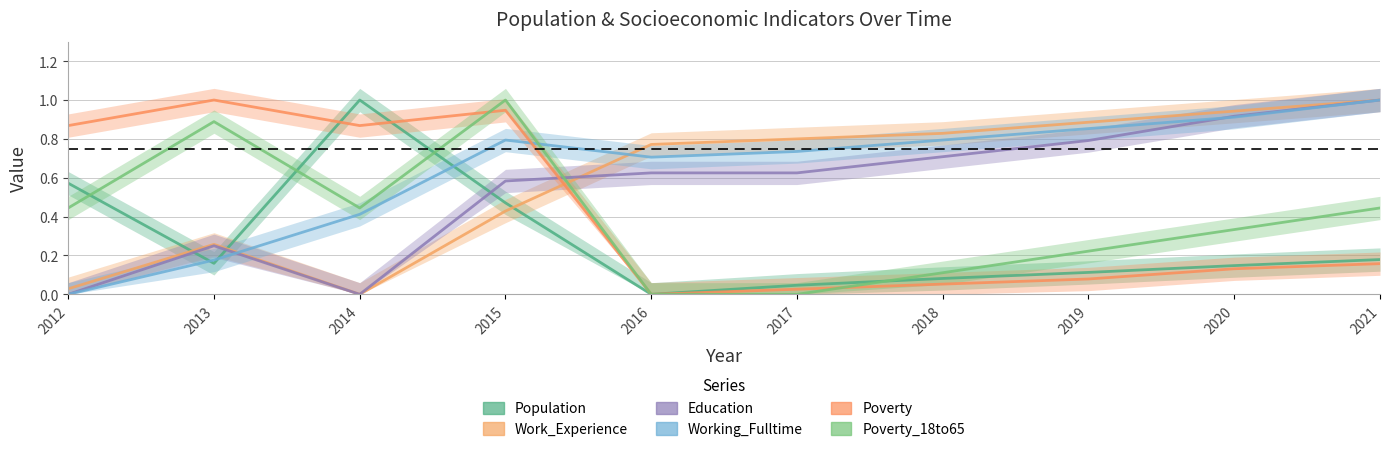

List the series in order of their peak value, lowest first.

Population, Work_Experience, Education, Working_Fulltime, Poverty, Poverty_18to65